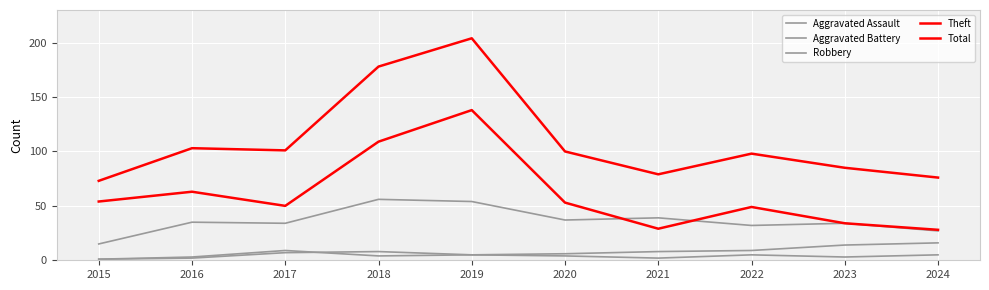

At 2017, list the series in order from smallest to largest.

Aggravated Assault, Aggravated Battery, Robbery, Theft, Total